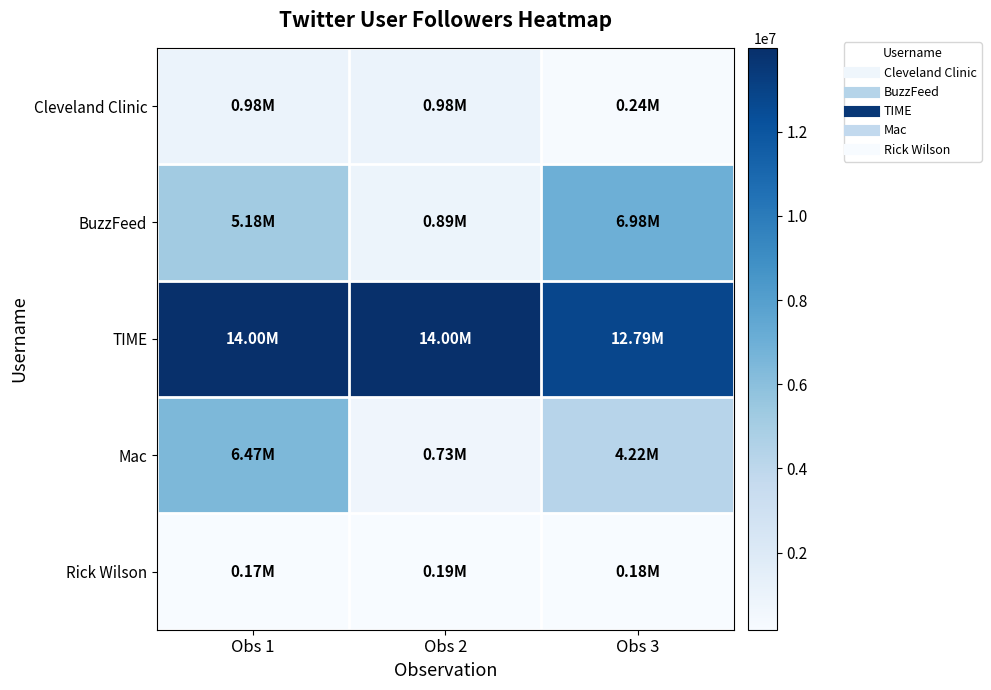

Rank the series at Obs 3 from lowest to highest value.

Rick Wilson, Cleveland Clinic, Mac, BuzzFeed, TIME